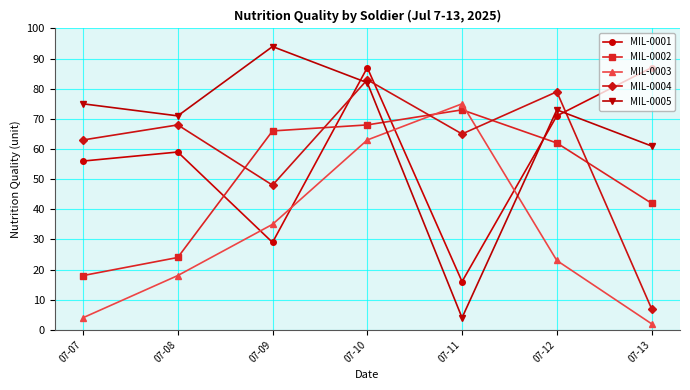

What is the average value of the MIL-0004 series?

59